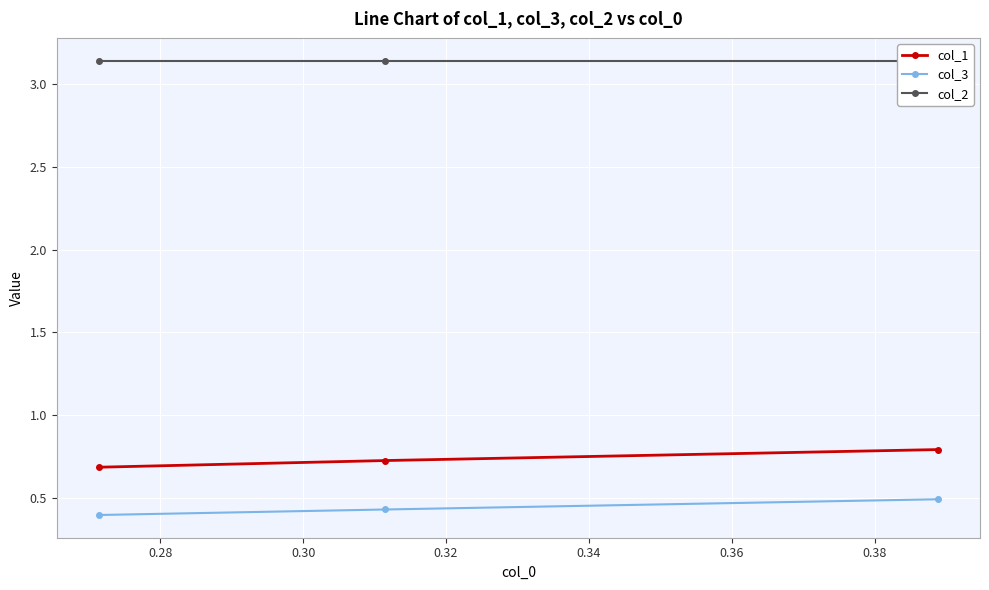

What is the lowest value of the col_2 series?

3.1